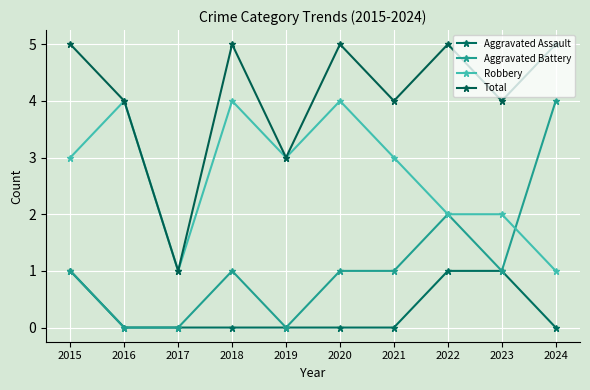

What is the value of the Total point at the 6th from the left?

5